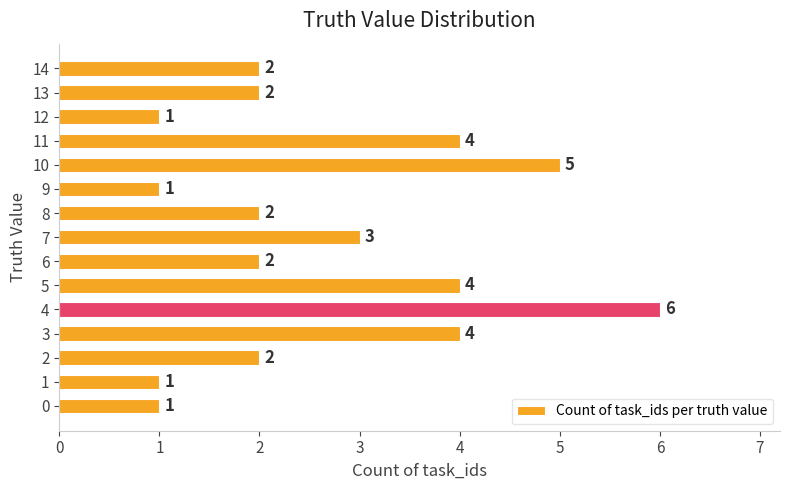

What is the average value?

3